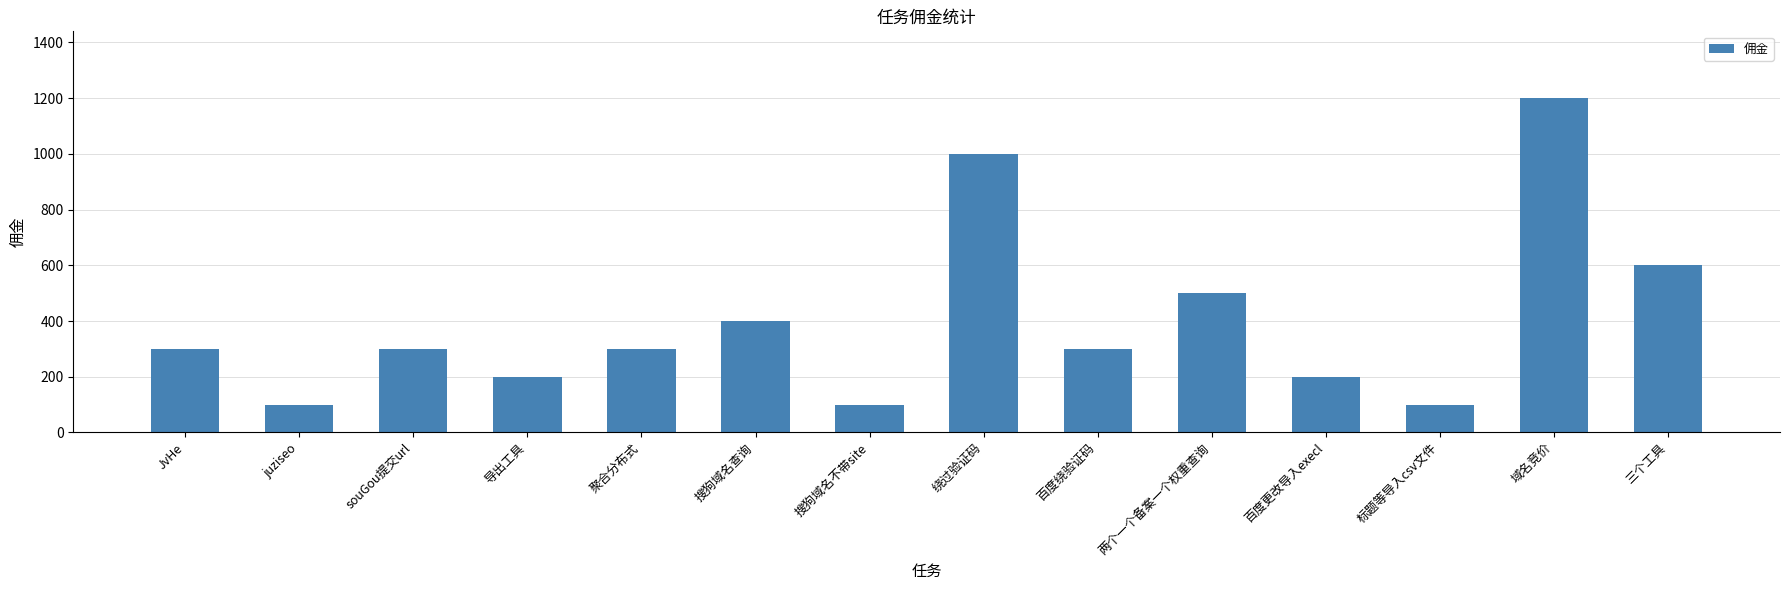

How many data points are less than 300?

5